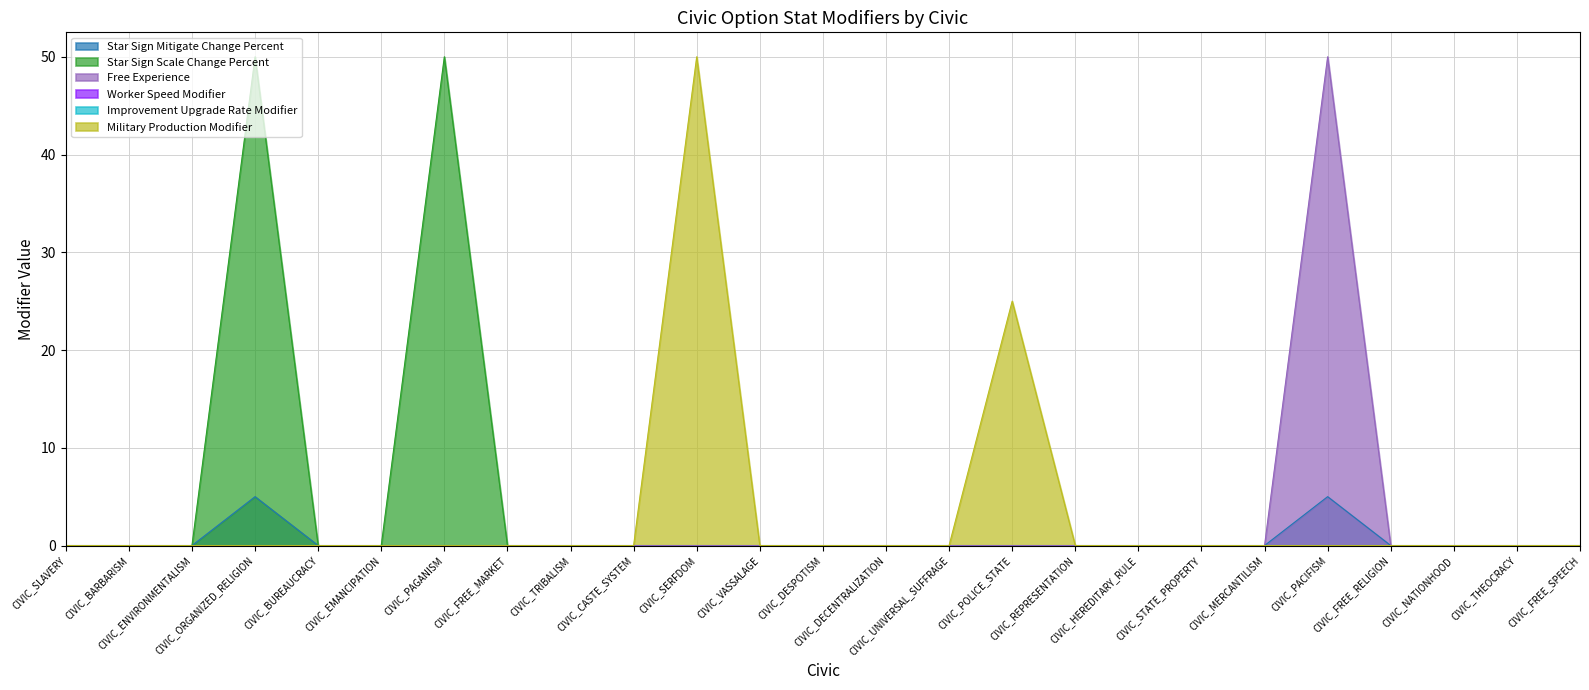

Reading left to right, transcribe all the data shown in this chart.

Star Sign Mitigate Change Percent: CIVIC_SLAVERY=0	CIVIC_BARBARISM=0	CIVIC_ENVIRONMENTALISM=0	CIVIC_ORGANIZED_RELIGION=5	CIVIC_BUREAUCRACY=0	CIVIC_EMANCIPATION=0	CIVIC_PAGANISM=0	CIVIC_FREE_MARKET=0	CIVIC_TRIBALISM=0	CIVIC_CASTE_SYSTEM=0	CIVIC_SERFDOM=0	CIVIC_VASSALAGE=0	CIVIC_DESPOTISM=0	CIVIC_DECENTRALIZATION=0	CIVIC_UNIVERSAL_SUFFRAGE=0	CIVIC_POLICE_STATE=0	CIVIC_REPRESENTATION=0	CIVIC_HEREDITARY_RULE=0	CIVIC_STATE_PROPERTY=0	CIVIC_MERCANTILISM=0	CIVIC_PACIFISM=5	CIVIC_FREE_RELIGION=0	CIVIC_NATIONHOOD=0	CIVIC_THEOCRACY=0	CIVIC_FREE_SPEECH=0
Star Sign Scale Change Percent: CIVIC_SLAVERY=0	CIVIC_BARBARISM=0	CIVIC_ENVIRONMENTALISM=0	CIVIC_ORGANIZED_RELIGION=50	CIVIC_BUREAUCRACY=0	CIVIC_EMANCIPATION=0	CIVIC_PAGANISM=50	CIVIC_FREE_MARKET=0	CIVIC_TRIBALISM=0	CIVIC_CASTE_SYSTEM=0	CIVIC_SERFDOM=0	CIVIC_VASSALAGE=0	CIVIC_DESPOTISM=0	CIVIC_DECENTRALIZATION=0	CIVIC_UNIVERSAL_SUFFRAGE=0	CIVIC_POLICE_STATE=0	CIVIC_REPRESENTATION=0	CIVIC_HEREDITARY_RULE=0	CIVIC_STATE_PROPERTY=0	CIVIC_MERCANTILISM=0	CIVIC_PACIFISM=0	CIVIC_FREE_RELIGION=0	CIVIC_NATIONHOOD=0	CIVIC_THEOCRACY=0	CIVIC_FREE_SPEECH=0
Free Experience: CIVIC_SLAVERY=0	CIVIC_BARBARISM=0	CIVIC_ENVIRONMENTALISM=0	CIVIC_ORGANIZED_RELIGION=0	CIVIC_BUREAUCRACY=0	CIVIC_EMANCIPATION=0	CIVIC_PAGANISM=0	CIVIC_FREE_MARKET=0	CIVIC_TRIBALISM=0	CIVIC_CASTE_SYSTEM=0	CIVIC_SERFDOM=0	CIVIC_VASSALAGE=0	CIVIC_DESPOTISM=0	CIVIC_DECENTRALIZATION=0	CIVIC_UNIVERSAL_SUFFRAGE=0	CIVIC_POLICE_STATE=0	CIVIC_REPRESENTATION=0	CIVIC_HEREDITARY_RULE=0	CIVIC_STATE_PROPERTY=0	CIVIC_MERCANTILISM=0	CIVIC_PACIFISM=50	CIVIC_FREE_RELIGION=0	CIVIC_NATIONHOOD=0	CIVIC_THEOCRACY=0	CIVIC_FREE_SPEECH=0
Military Production Modifier: CIVIC_SLAVERY=0	CIVIC_BARBARISM=0	CIVIC_ENVIRONMENTALISM=0	CIVIC_ORGANIZED_RELIGION=0	CIVIC_BUREAUCRACY=0	CIVIC_EMANCIPATION=0	CIVIC_PAGANISM=0	CIVIC_FREE_MARKET=0	CIVIC_TRIBALISM=0	CIVIC_CASTE_SYSTEM=0	CIVIC_SERFDOM=50	CIVIC_VASSALAGE=0	CIVIC_DESPOTISM=0	CIVIC_DECENTRALIZATION=0	CIVIC_UNIVERSAL_SUFFRAGE=0	CIVIC_POLICE_STATE=25	CIVIC_REPRESENTATION=0	CIVIC_HEREDITARY_RULE=0	CIVIC_STATE_PROPERTY=0	CIVIC_MERCANTILISM=0	CIVIC_PACIFISM=0	CIVIC_FREE_RELIGION=0	CIVIC_NATIONHOOD=0	CIVIC_THEOCRACY=0	CIVIC_FREE_SPEECH=0